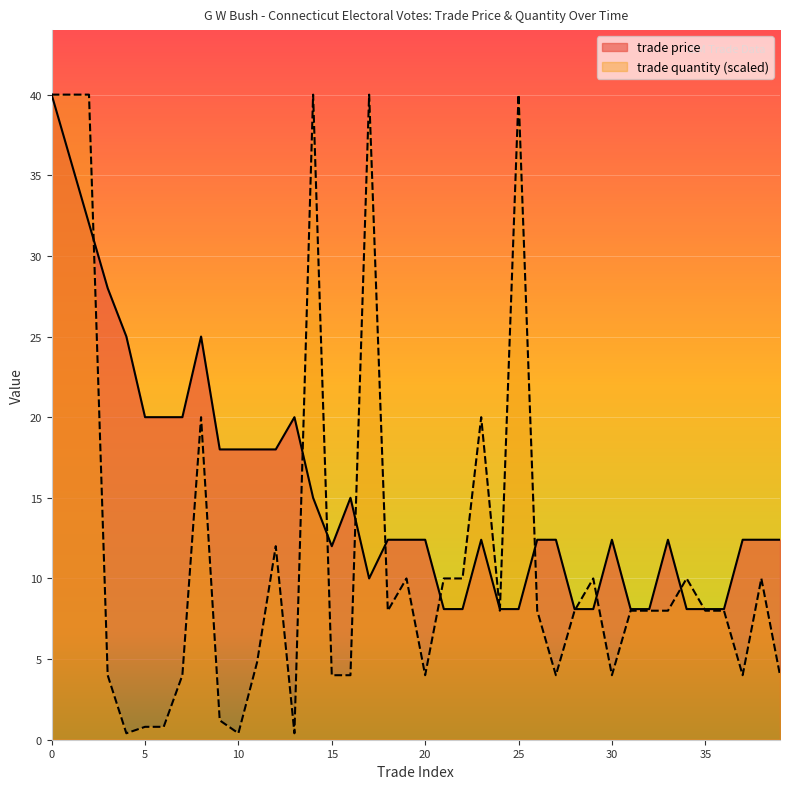

What is the lowest value of the trade price series?

8.1